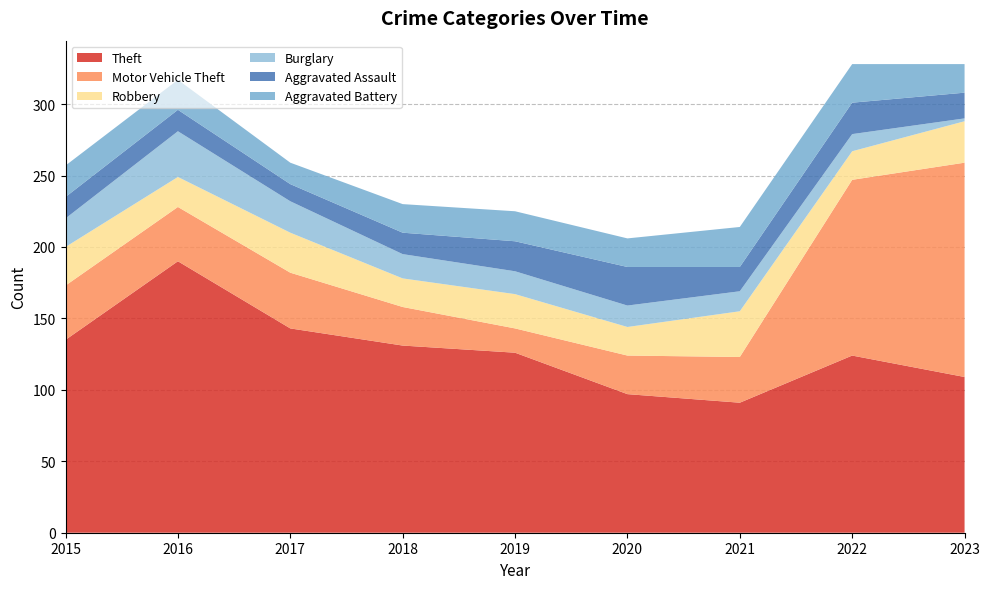

Reading right to left, extract all data points from this chart.

Theft: 2023=109	2022=124	2021=91	2020=97	2019=126	2018=131	2017=143	2016=190	2015=135
Motor Vehicle Theft: 2023=150	2022=123	2021=32	2020=27	2019=17	2018=27	2017=39	2016=38	2015=38
Robbery: 2023=29	2022=20	2021=32	2020=20	2019=24	2018=20	2017=28	2016=21	2015=27
Burglary: 2023=2	2022=12	2021=14	2020=15	2019=16	2018=17	2017=22	2016=32	2015=20
Aggravated Assault: 2023=18	2022=22	2021=17	2020=27	2019=21	2018=15	2017=12	2016=15	2015=15
Aggravated Battery: 2023=20	2022=27	2021=28	2020=20	2019=21	2018=20	2017=15	2016=21	2015=22